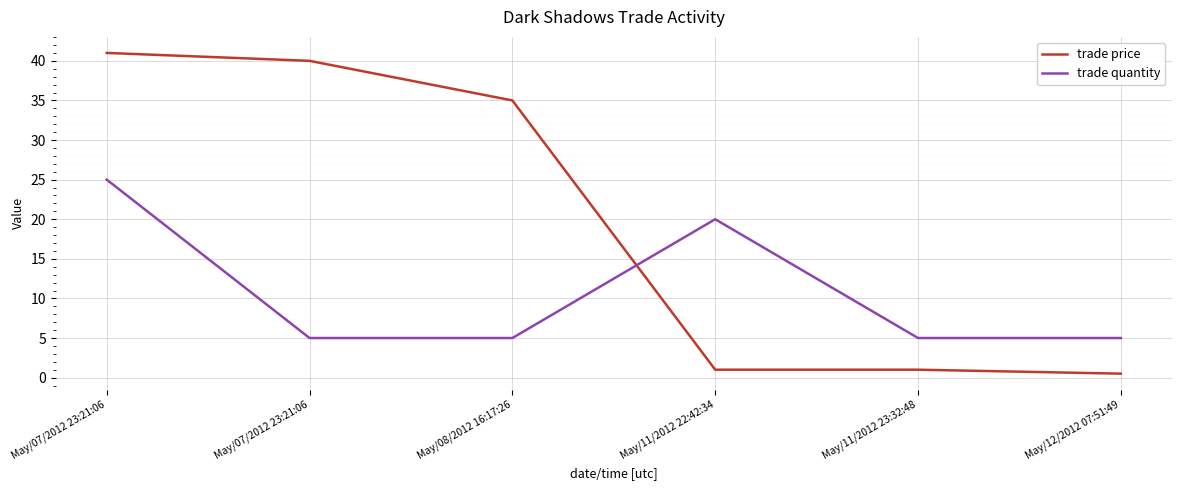

Which series changed the most between May/07/2012 23:21:06 and May/12/2012 07:51:49?

trade price